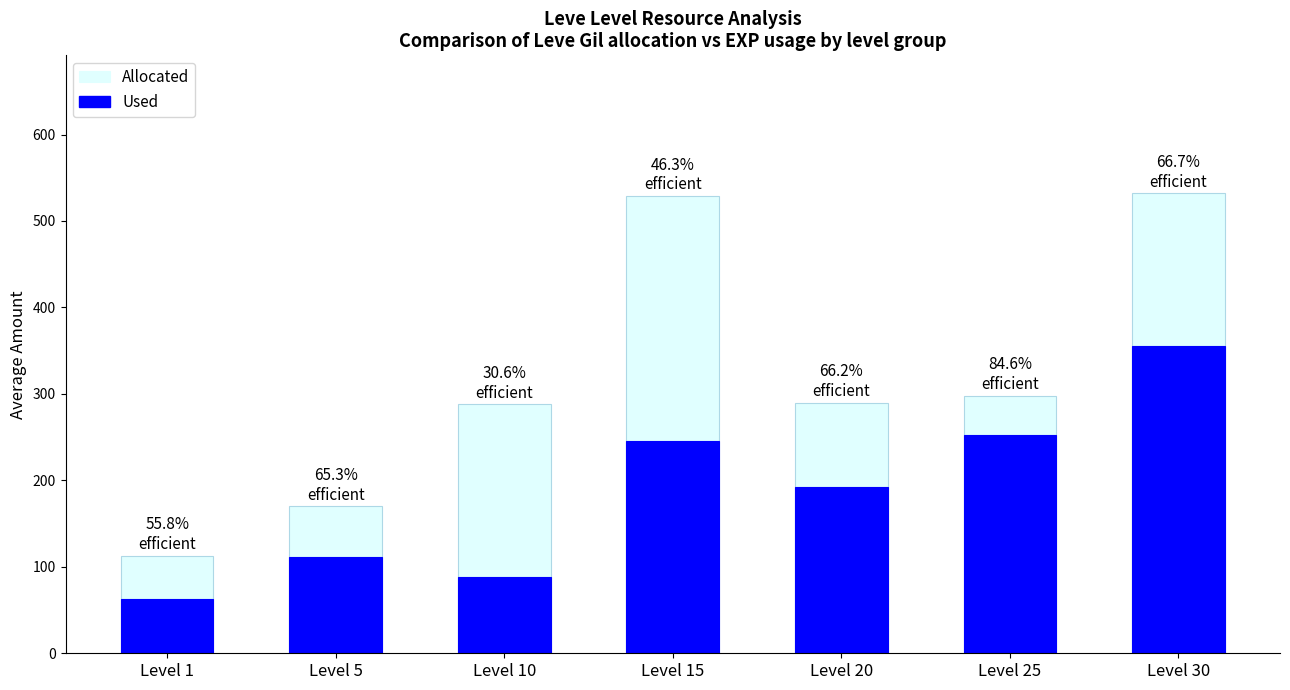

Read the Allocated value at Level 15, to the nearest 10.

530